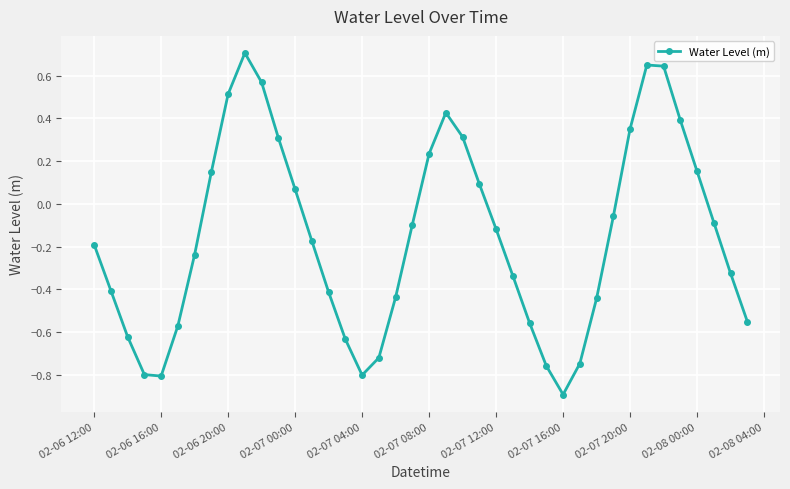

Does the chart have visible grid lines?

Yes